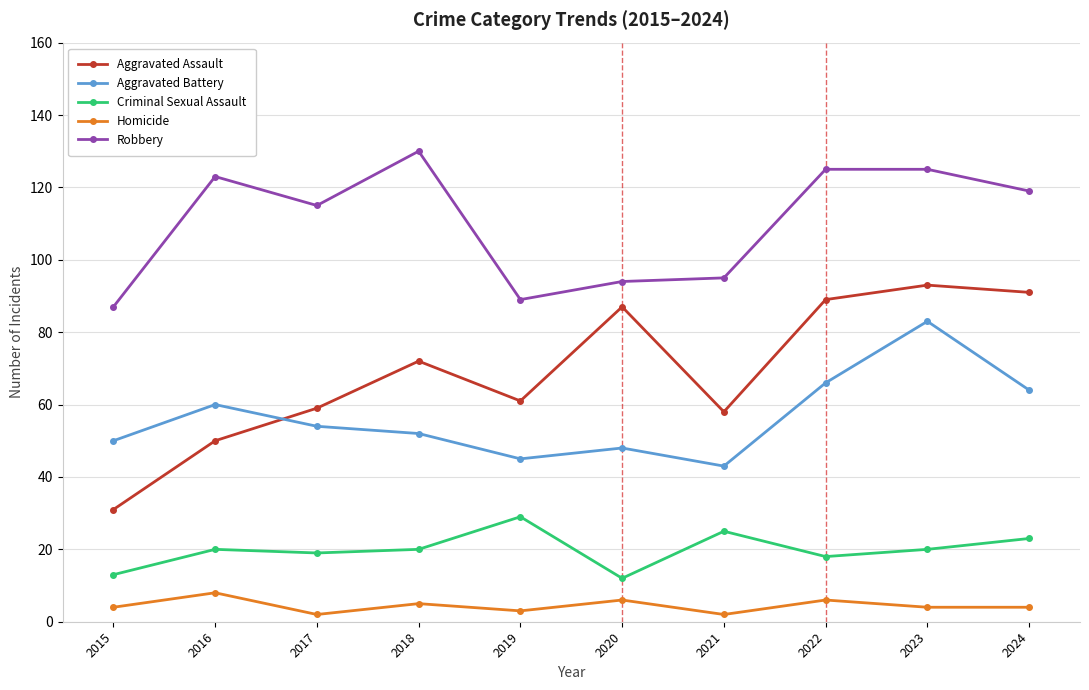

Which series has the widest spread of values?

Aggravated Assault